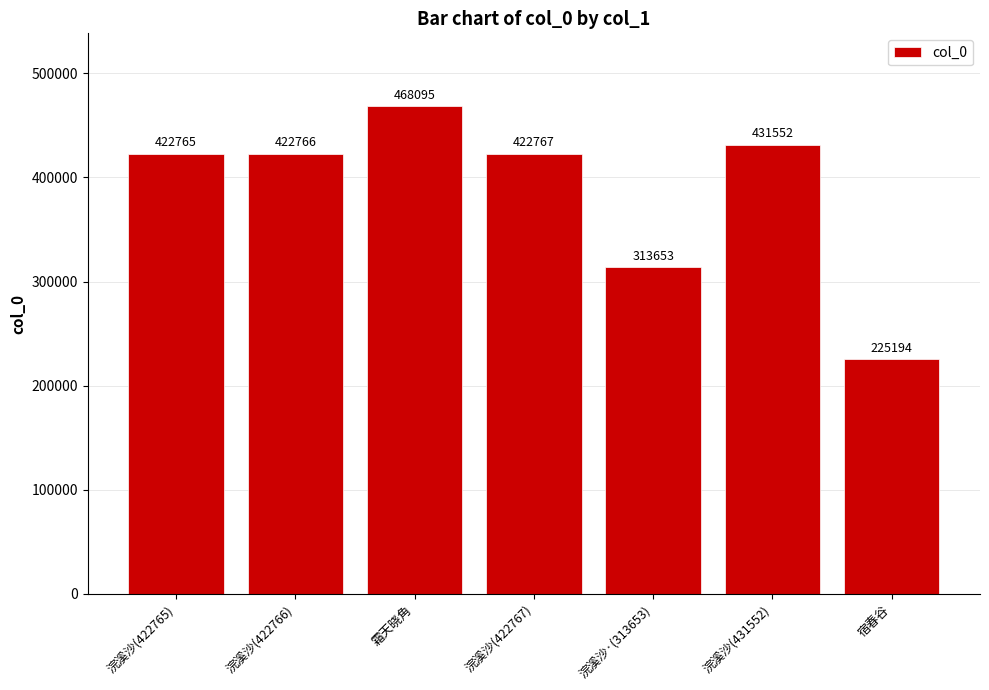

What is the label of the 4th bar from the right?

浣溪沙(422767)